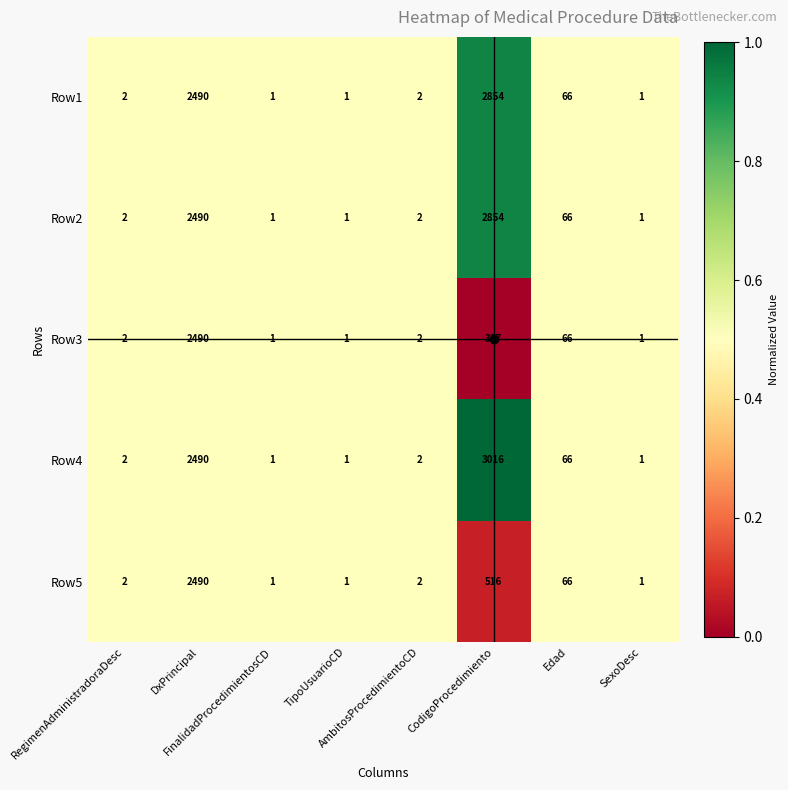

What is the spread (max minus min) of values at CodigoProcedimiento?

2679